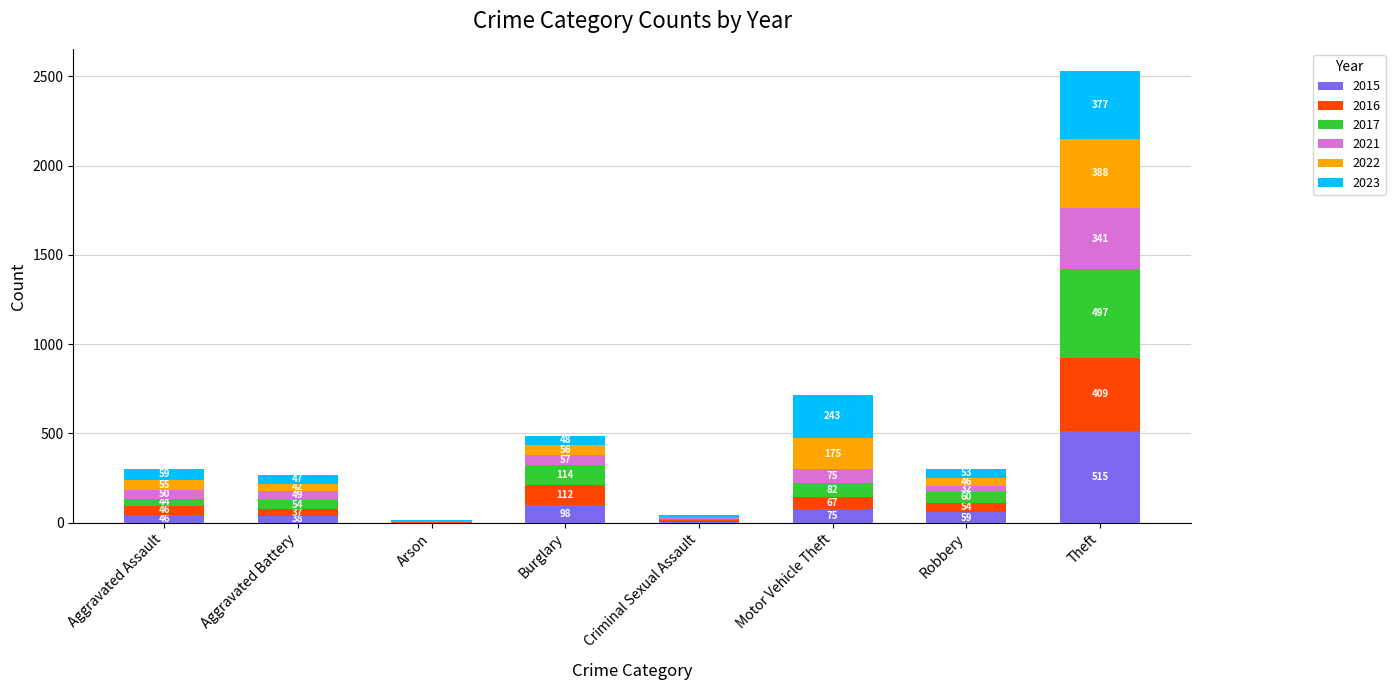

What is the maximum value for 2015?

515